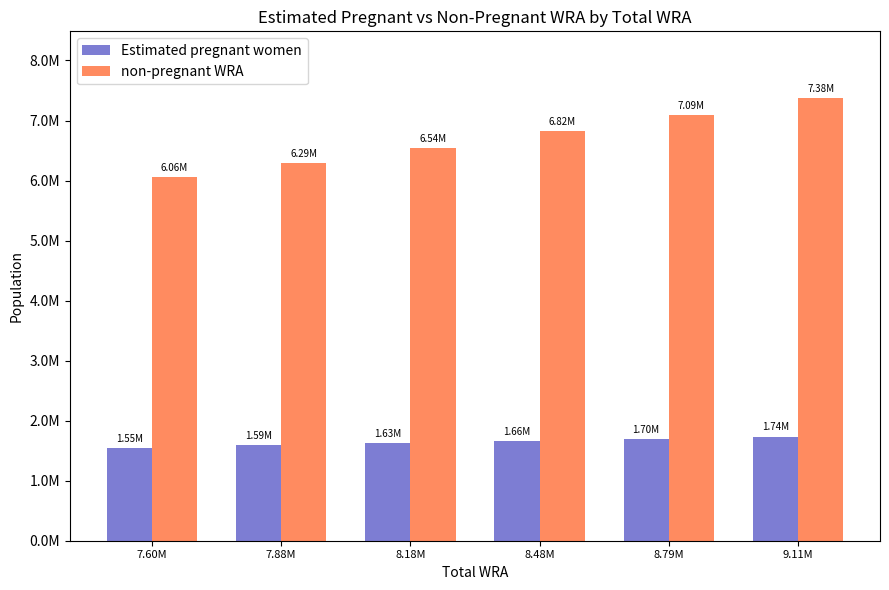

Which series has the largest total across all categories?

non-pregnant WRA